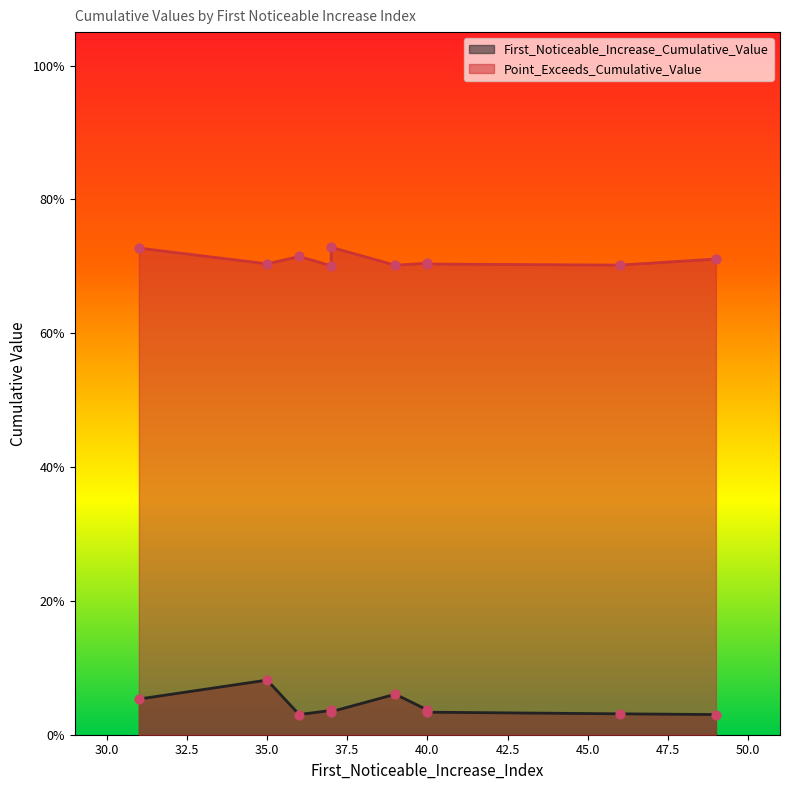

Which series has the largest total across all categories?

Point_Exceeds_Cumulative_Value